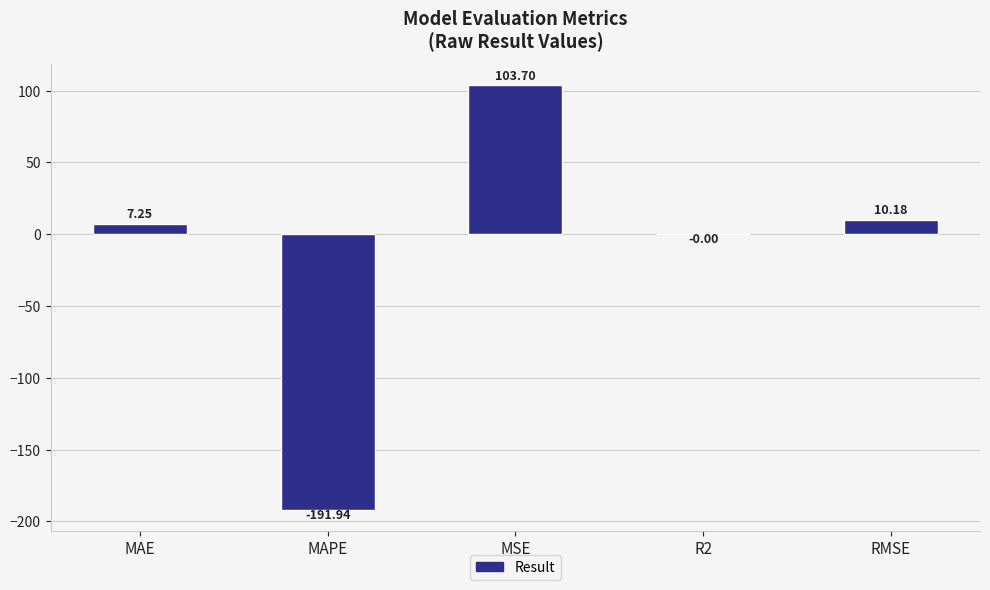

What is the change in value from MAPE to MSE?

+295.6